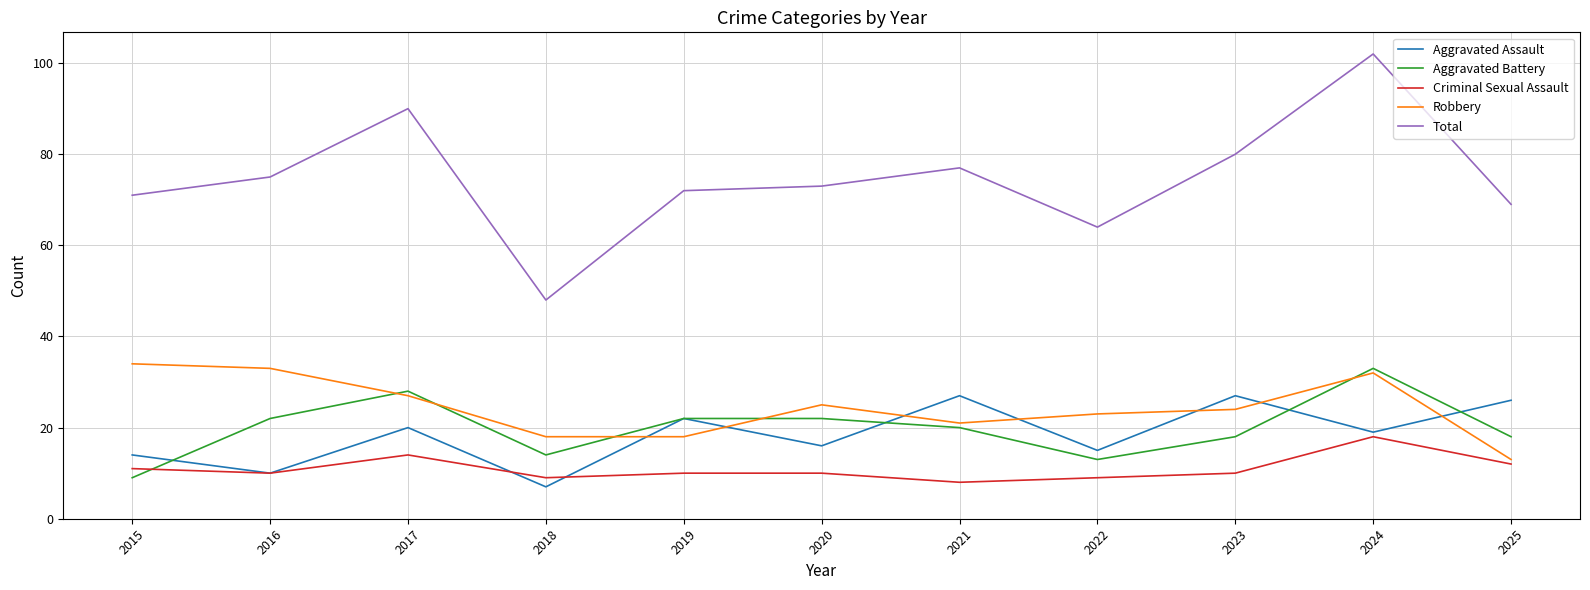

What is the difference between the highest and lowest values at 2019?

62